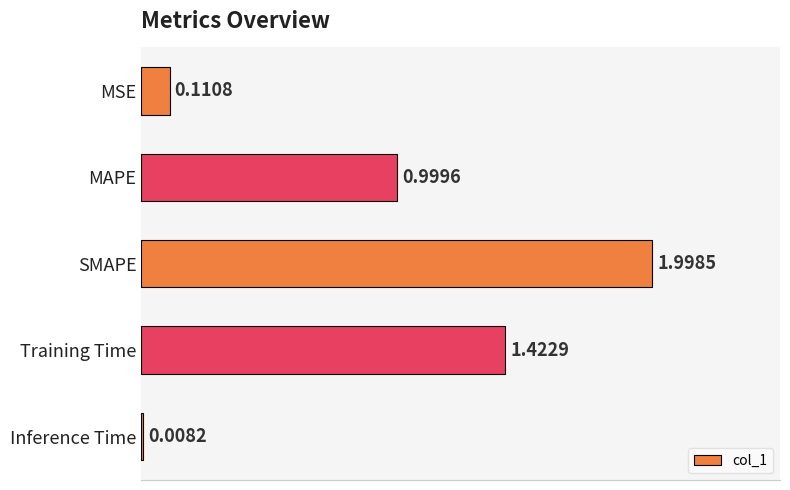

Which category has the highest value across all series?

SMAPE